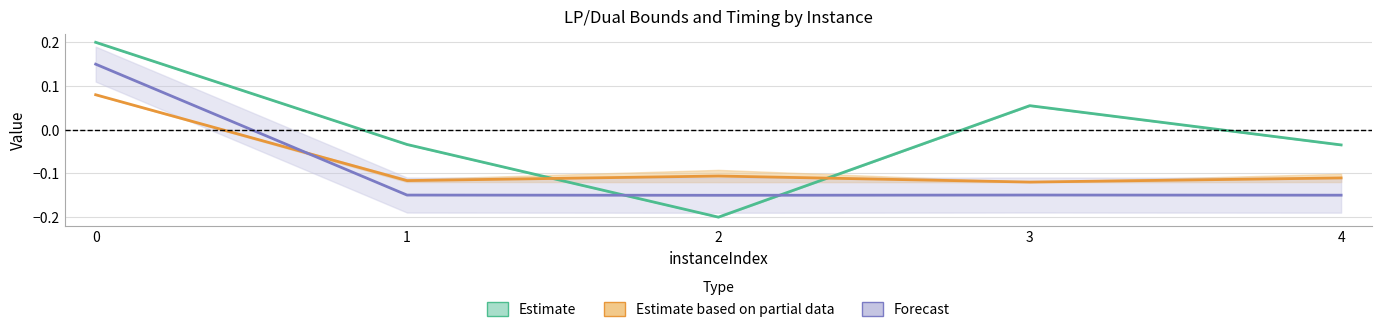

Rank the series by their average value, from lowest to highest.

Forecast, Estimate based on partial data, Estimate